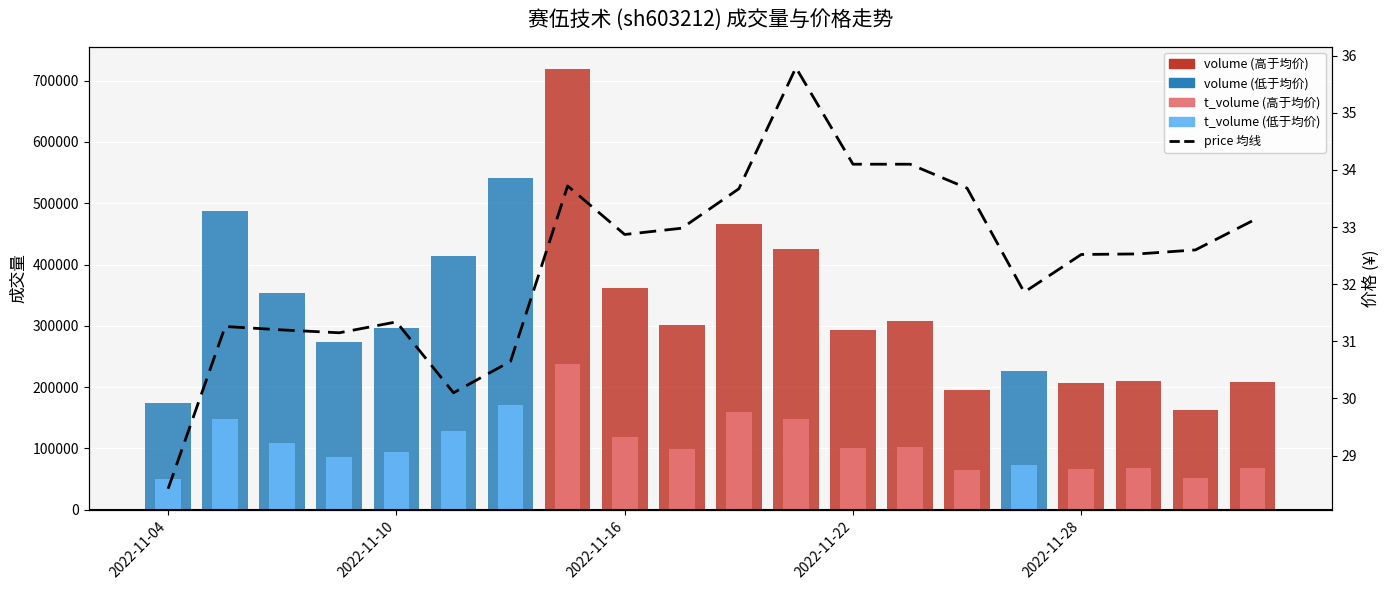

What is the difference between the t_volume values at 2022-11-22 and 11?

62298.0